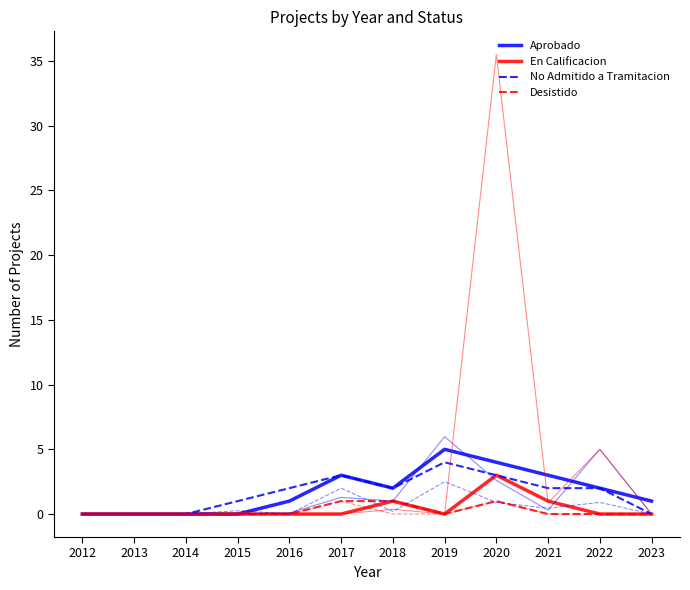

What is the value of the Desistido point at the 9th from the left?

1